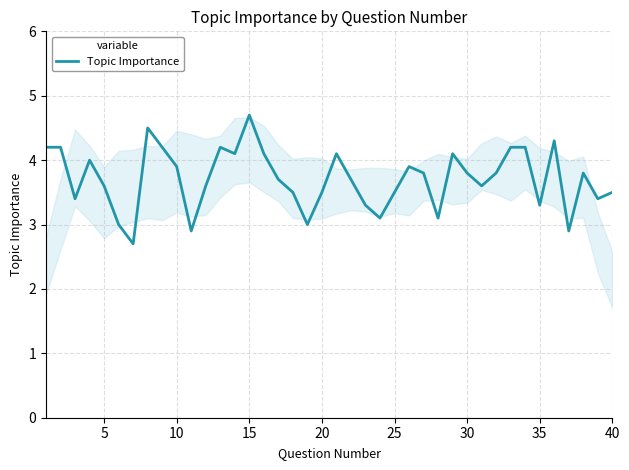

What is the smallest value displayed?

2.7